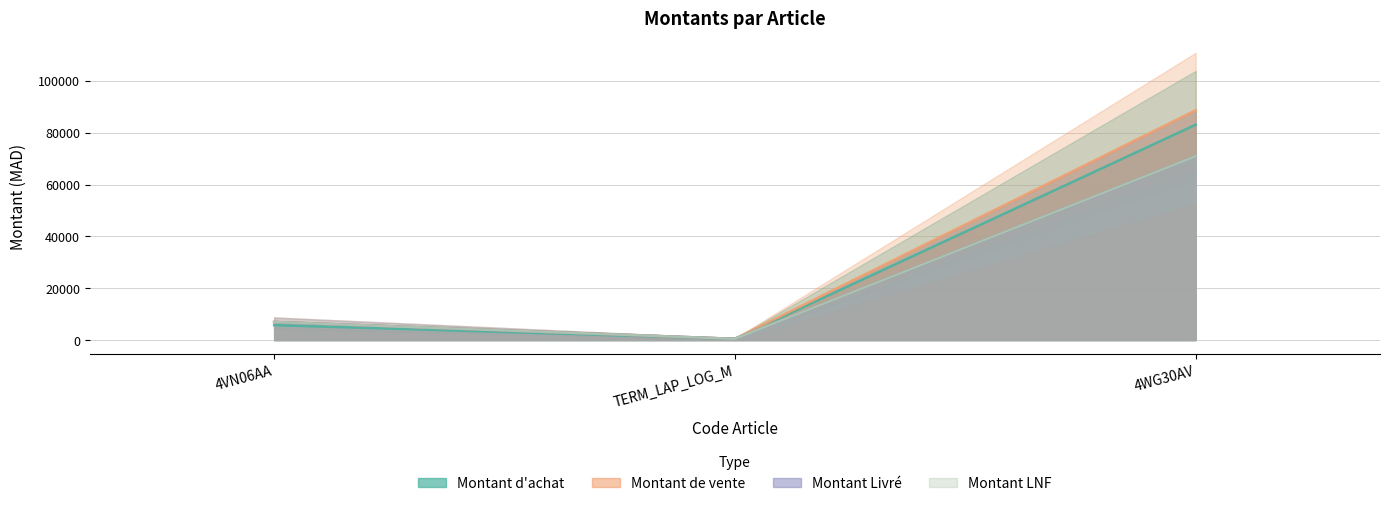

Which series has the largest total across all categories?

Montant de vente